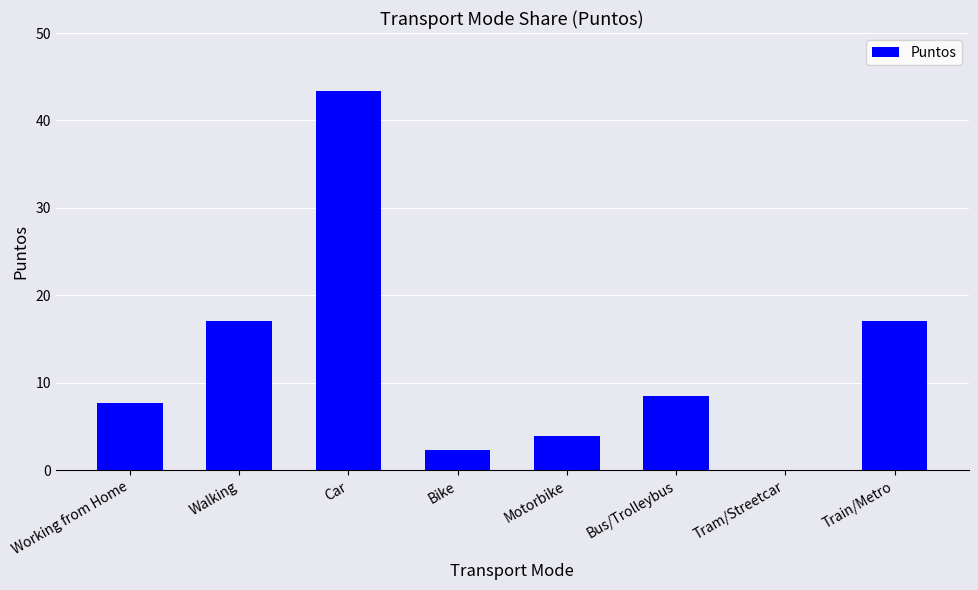

True or false: the data shows 58.5 at Car.

False